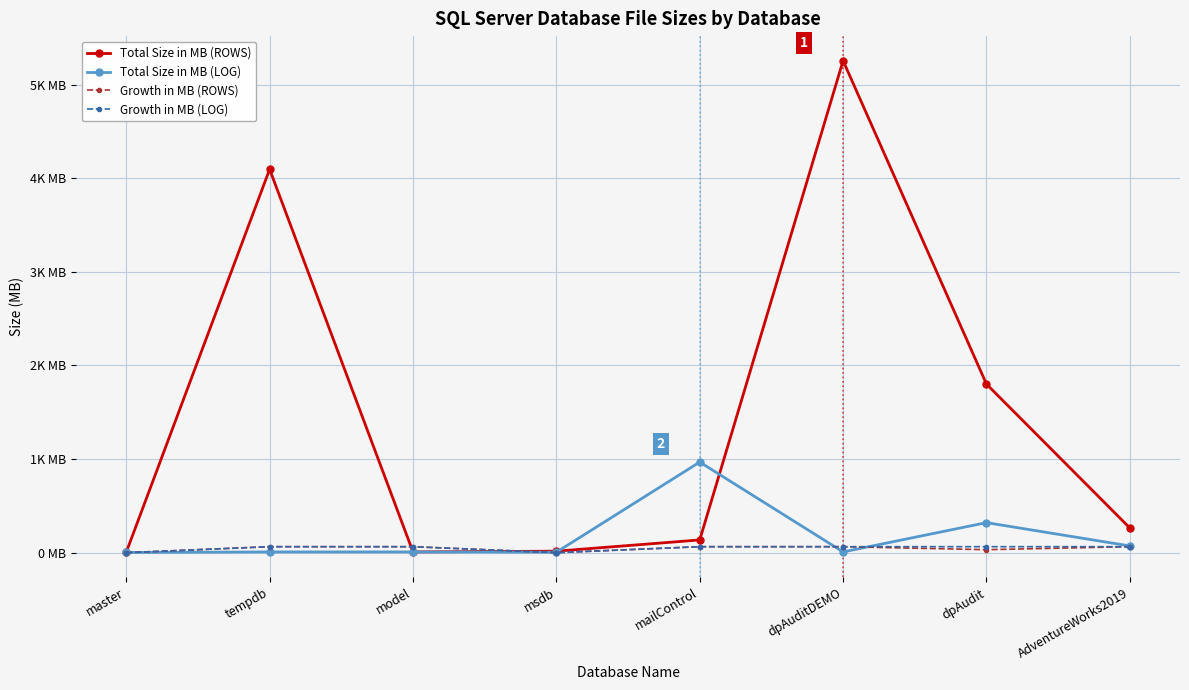

Does the chart have visible grid lines?

Yes